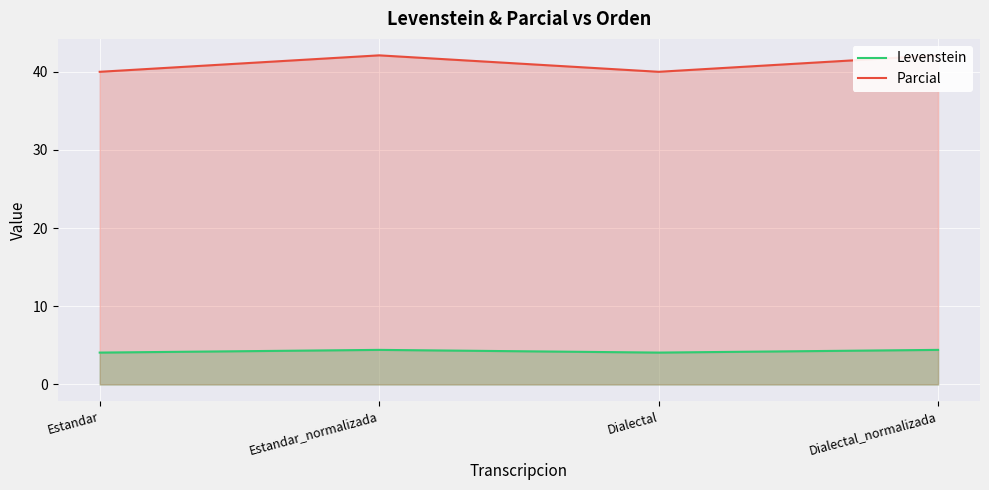

Which series has the largest range (max minus min)?

Parcial